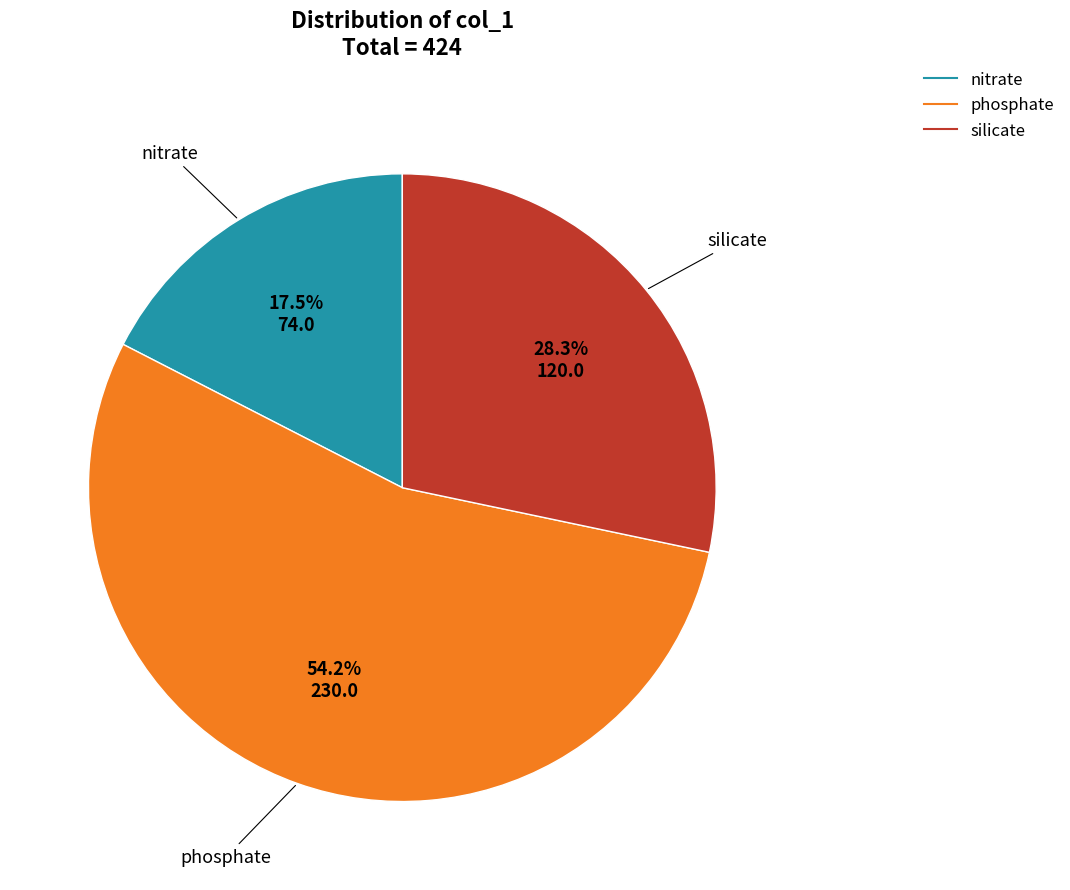

Does phosphate represent more than half of the total?

Yes